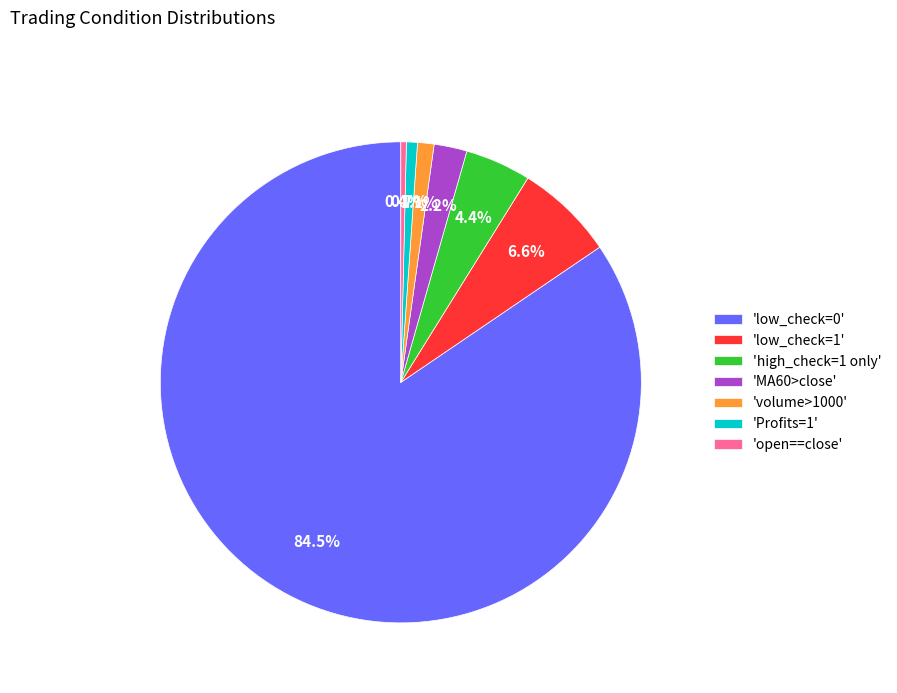

Is the sum of 'low_check=1' and 'MA60>close' greater than half?

No